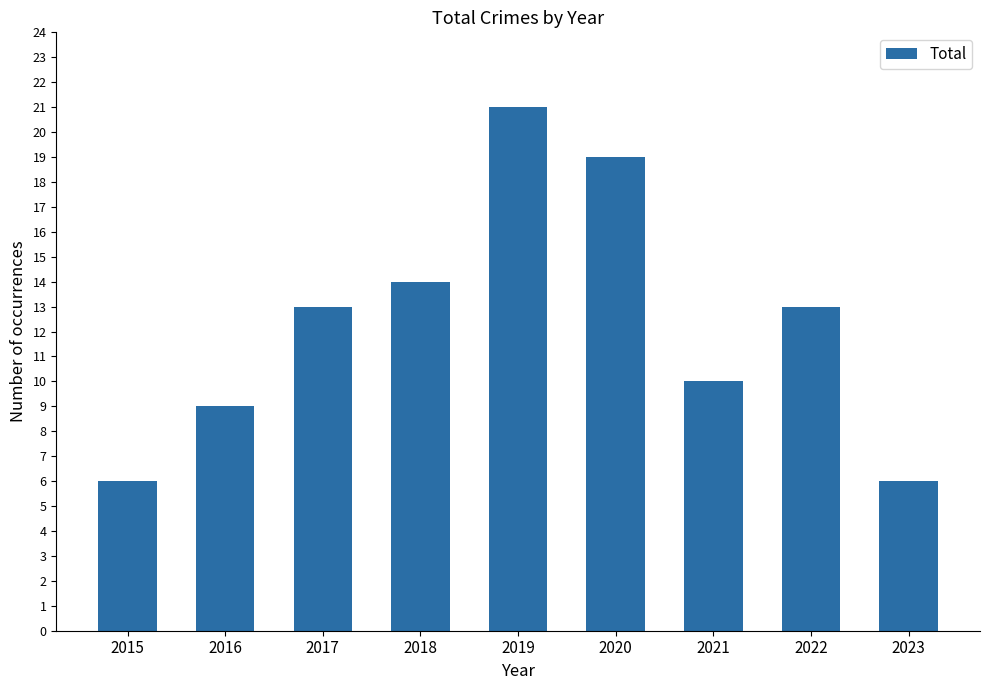

What is the value of the 5th bar from the left?

21